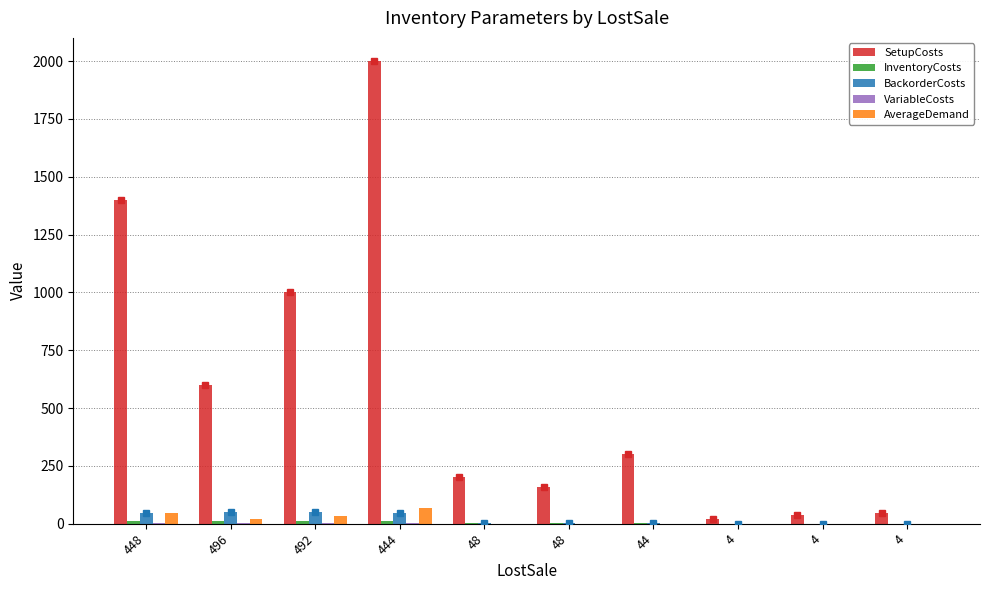

What is the difference between the maximum and minimum values in the InventoryCosts series?

12.3